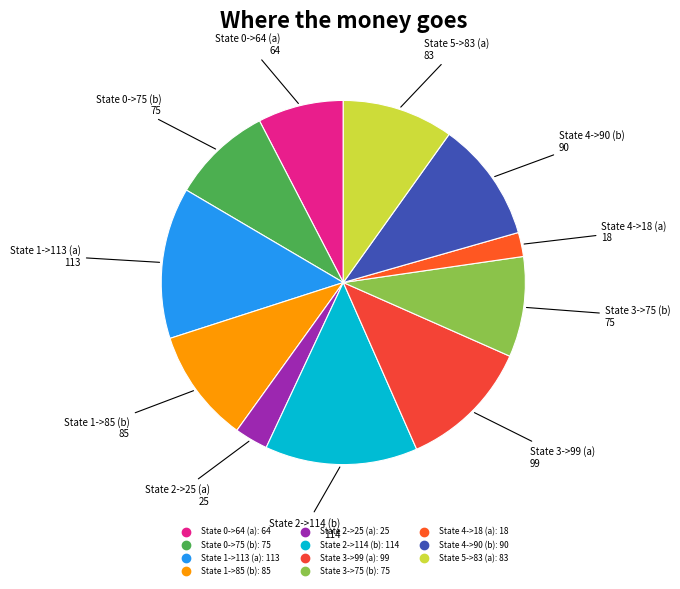

Which has a higher value, State 0->75 (b) or State 5->83 (a)?

State 5->83 (a)